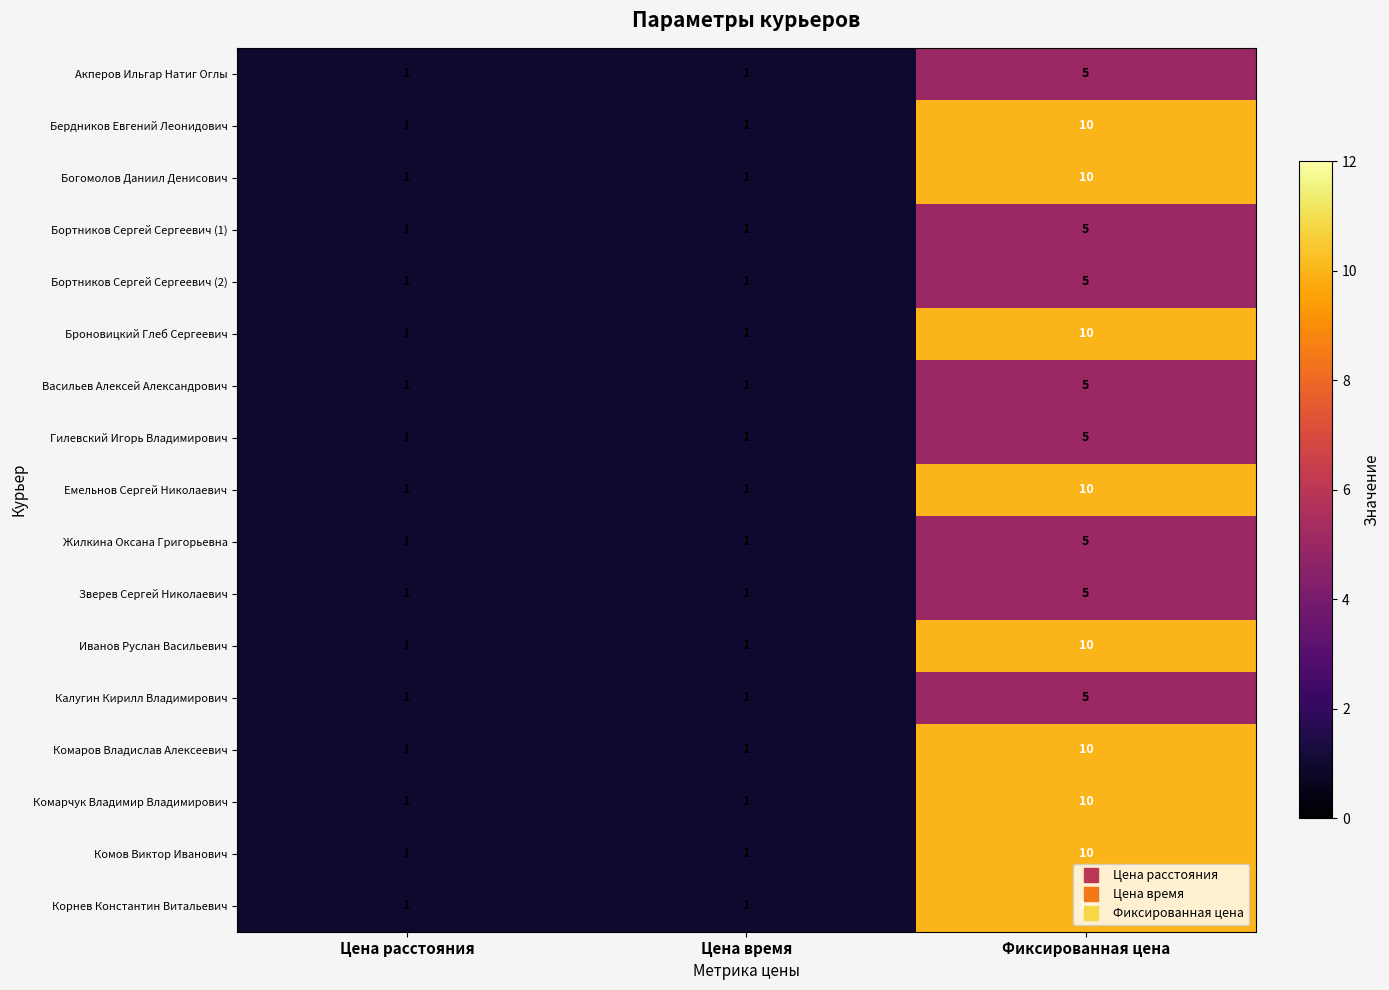

How many Жилкина Оксана Григорьевна values are between 1 and 5?

3